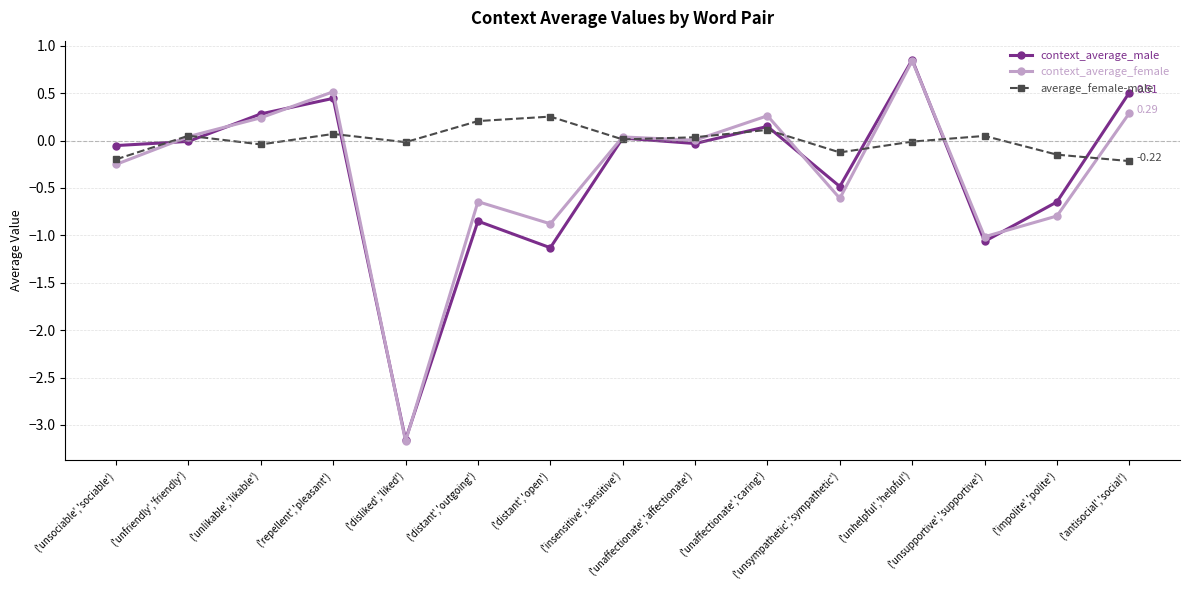

How many interior local peaks does the average_female-male series have?

5